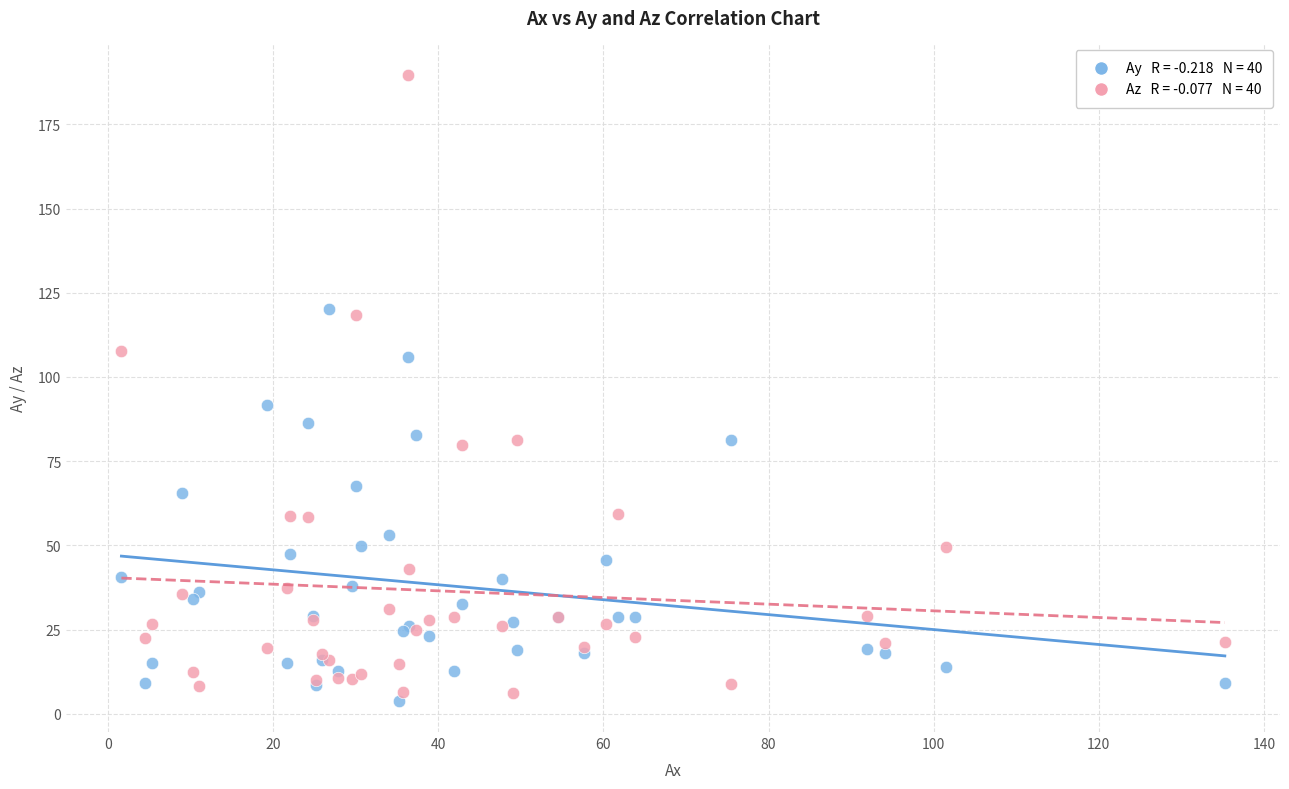

Across all series, what Y value is closest to 96?

91.6